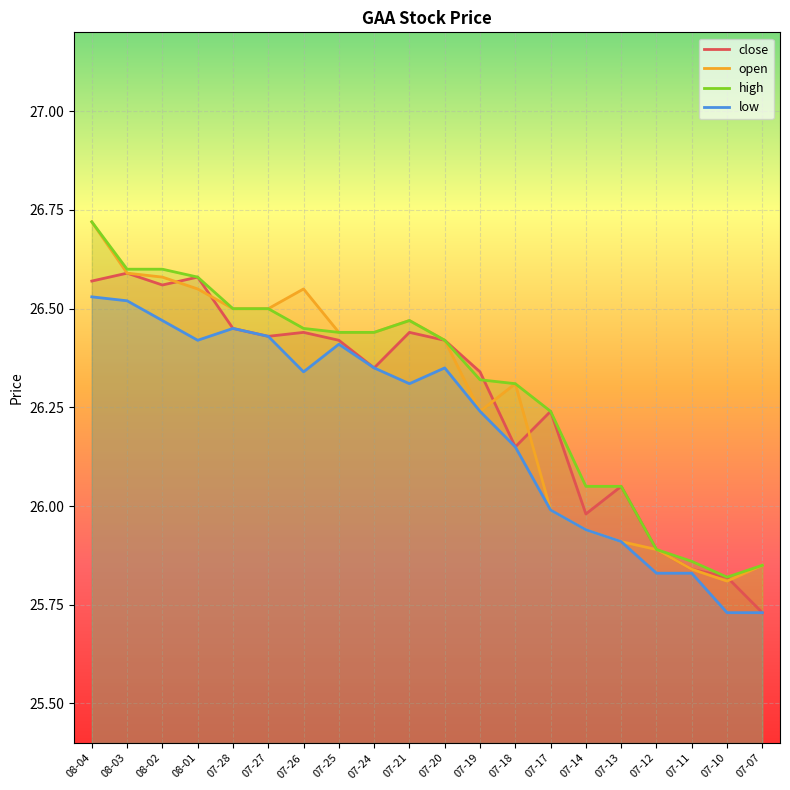

What is the label of the 5th point from the left?

07-28